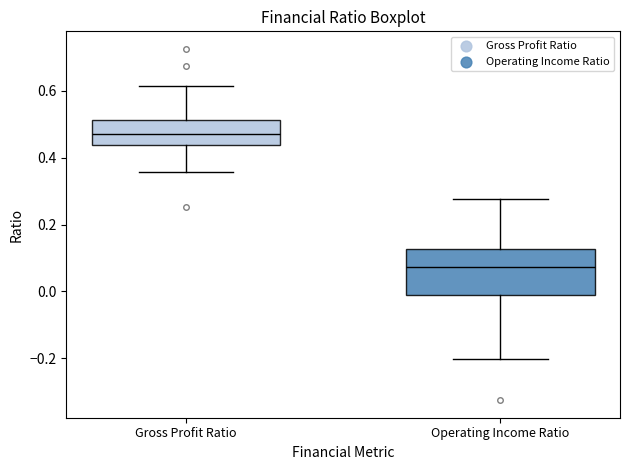

Reading left to right, transcribe this box plot: for each box, give where its median line is, the range the box spans, and where its two whiskers end, as read against the y-axis. The values are not printed on the chart, so give them approximately, as read against the axis.

Gross Profit Ratio: median 0.46, box 0.44 to 0.52, whiskers 0.36 to 0.62
Operating Income Ratio: median 0.08, box -0.02 to 0.12, whiskers -0.20 to 0.28